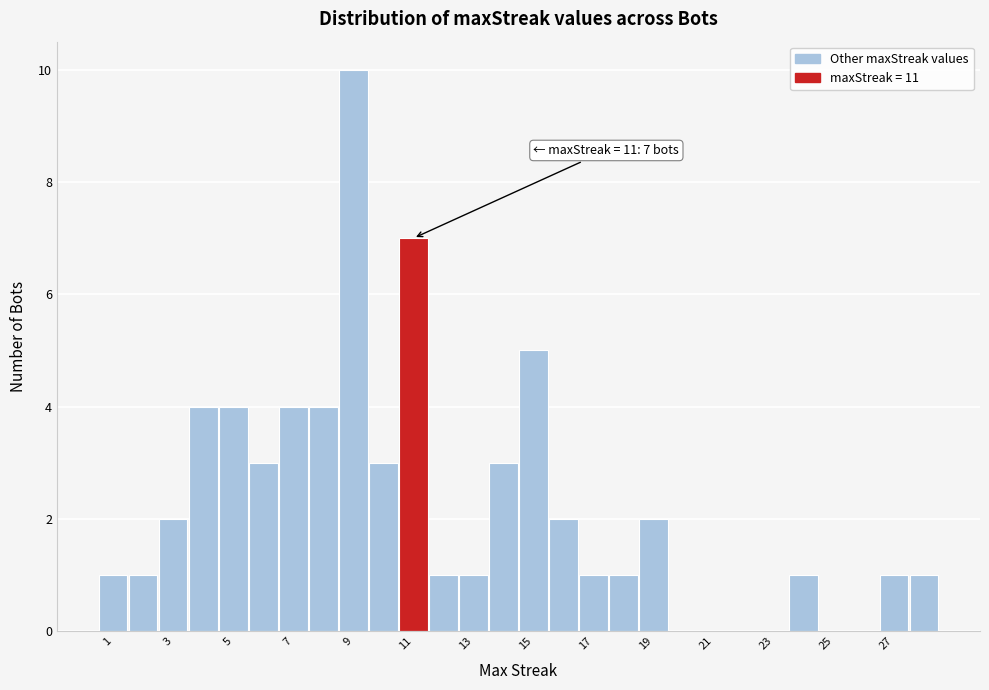

Which range on the x-axis has the tallest bar?

8.5 to 9.5